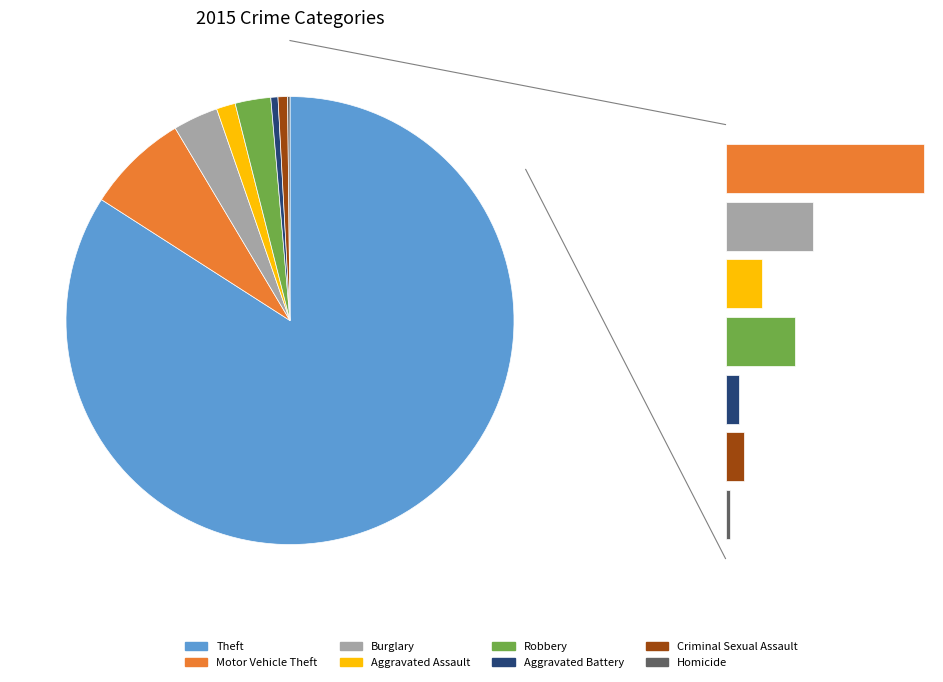

Is it true that Criminal Sexual Assault is 11% of the pie?

False